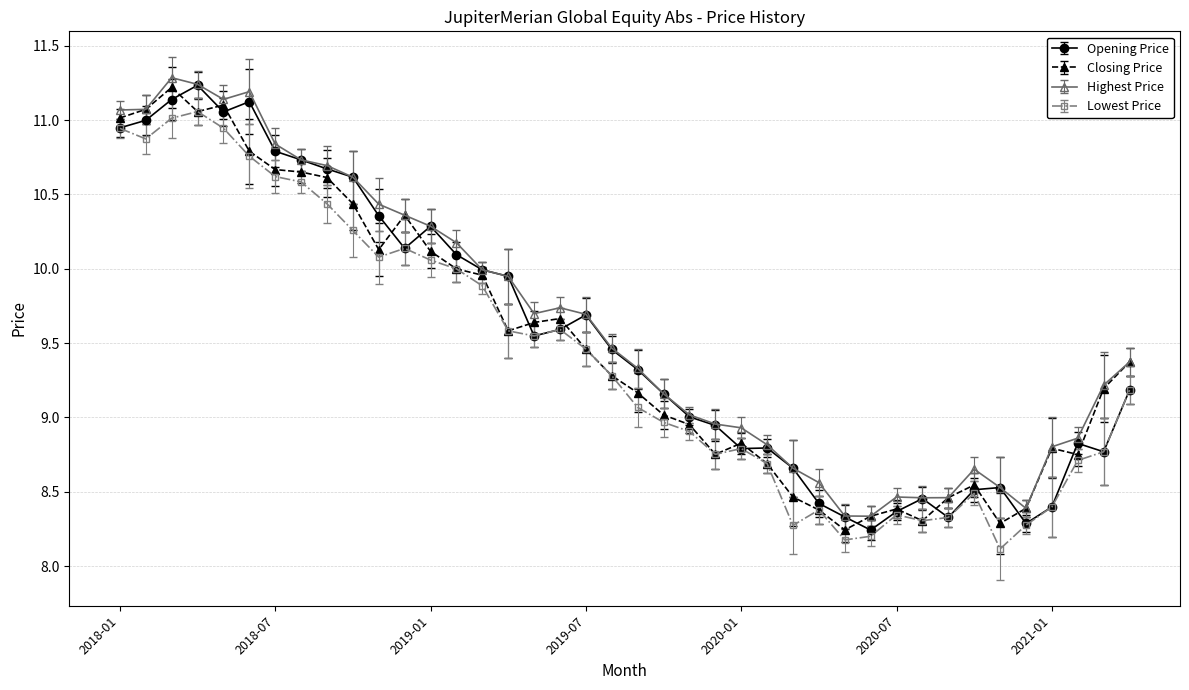

True or false: Highest Price and Lowest Price intersect in this chart.

False